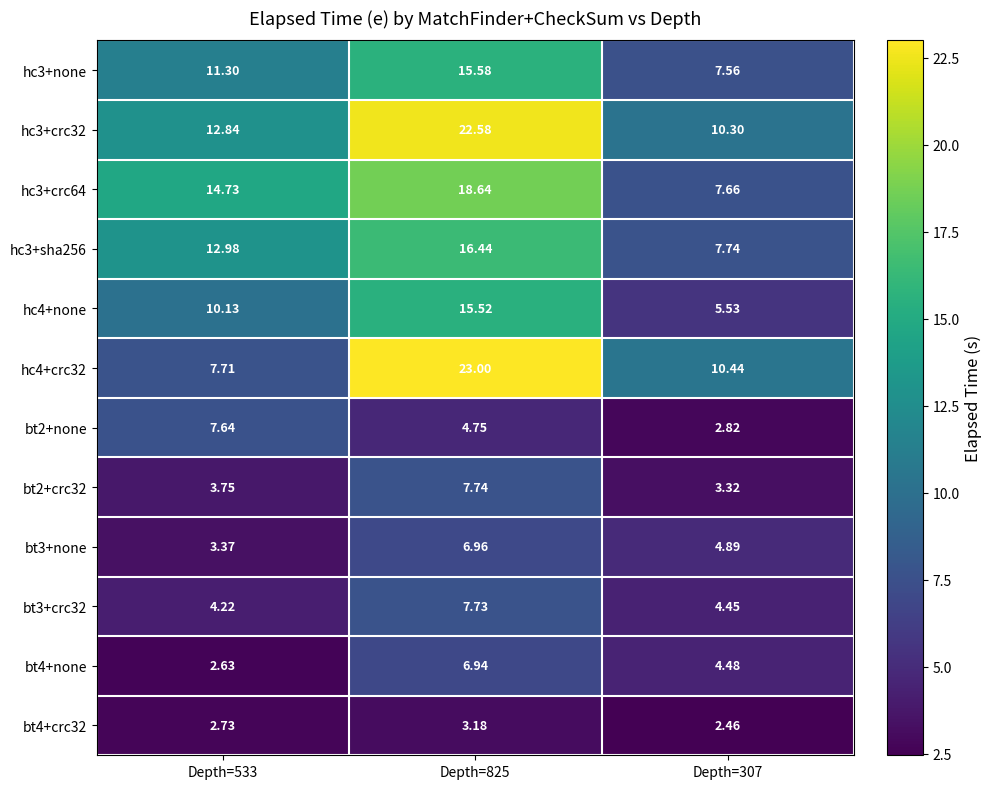

Is the value of bt3+crc32 at Depth=533 greater than the value of hc3+none at Depth=307?

No